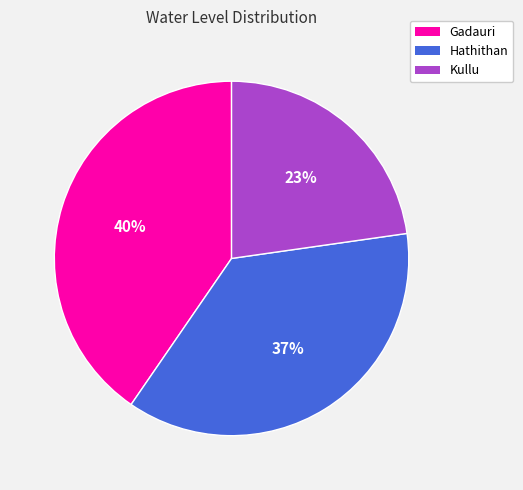

Does Kullu account for over 50% of the chart?

No